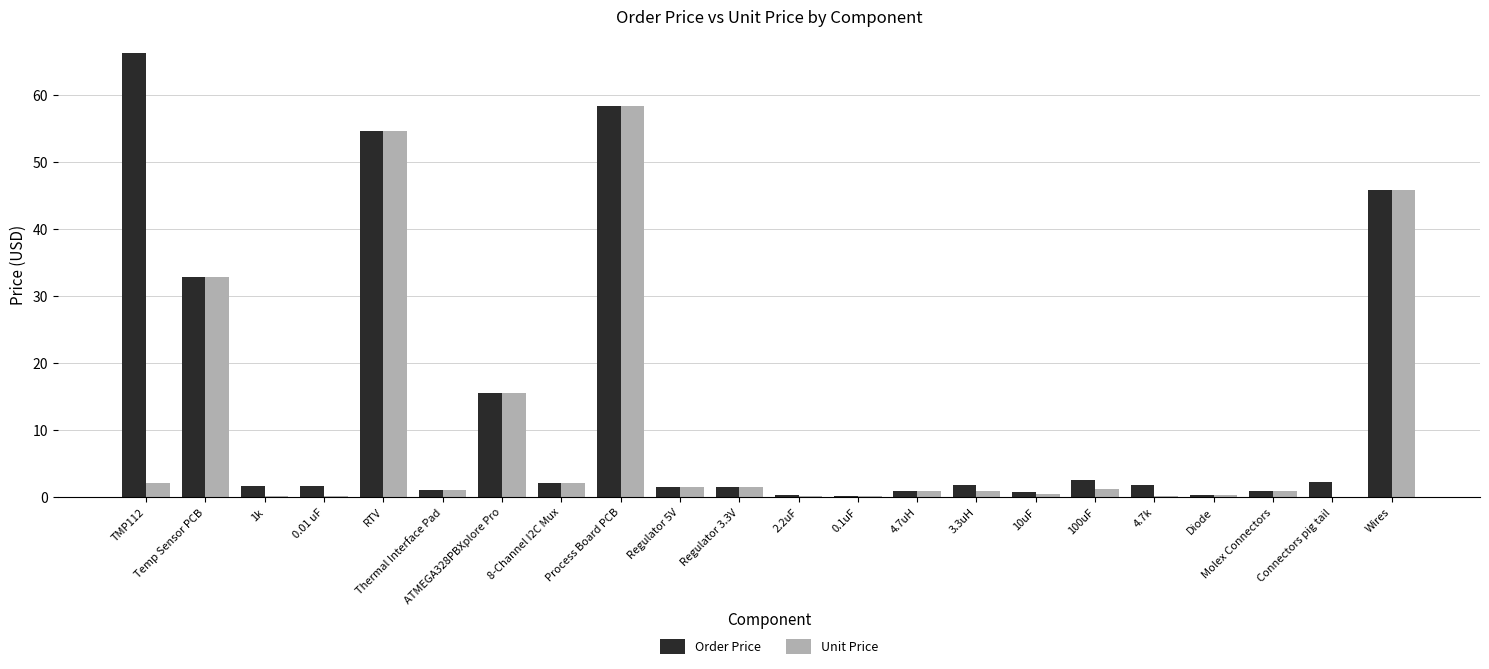

The Unit Price series shows 1.5 at Regulator 5V. True or false?

True